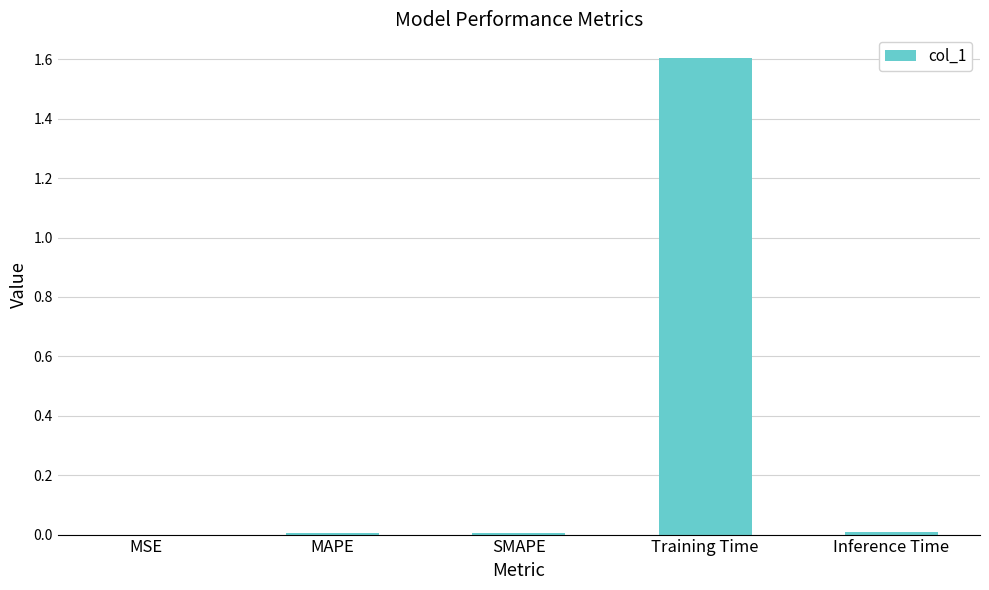

Does the chart contain stacked bars?

No